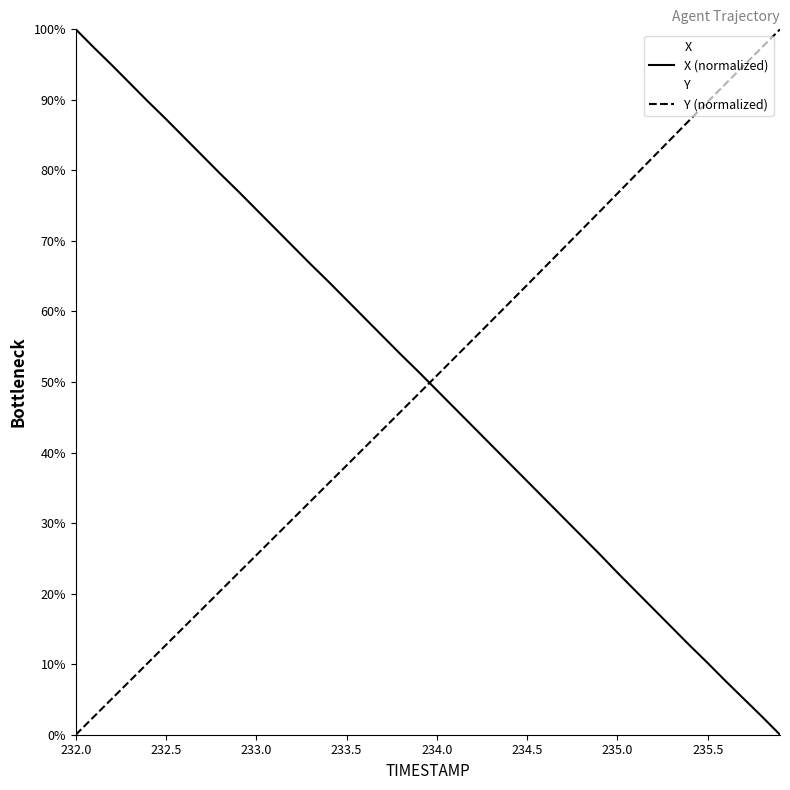

What is the label of the 9th point from the right?

235.1